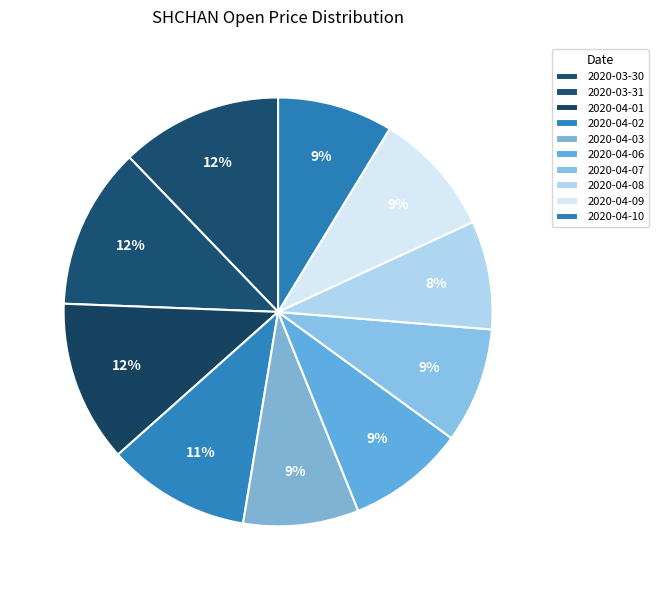

To the nearest percent, what percentage of the pie is 2020-04-03?

9%